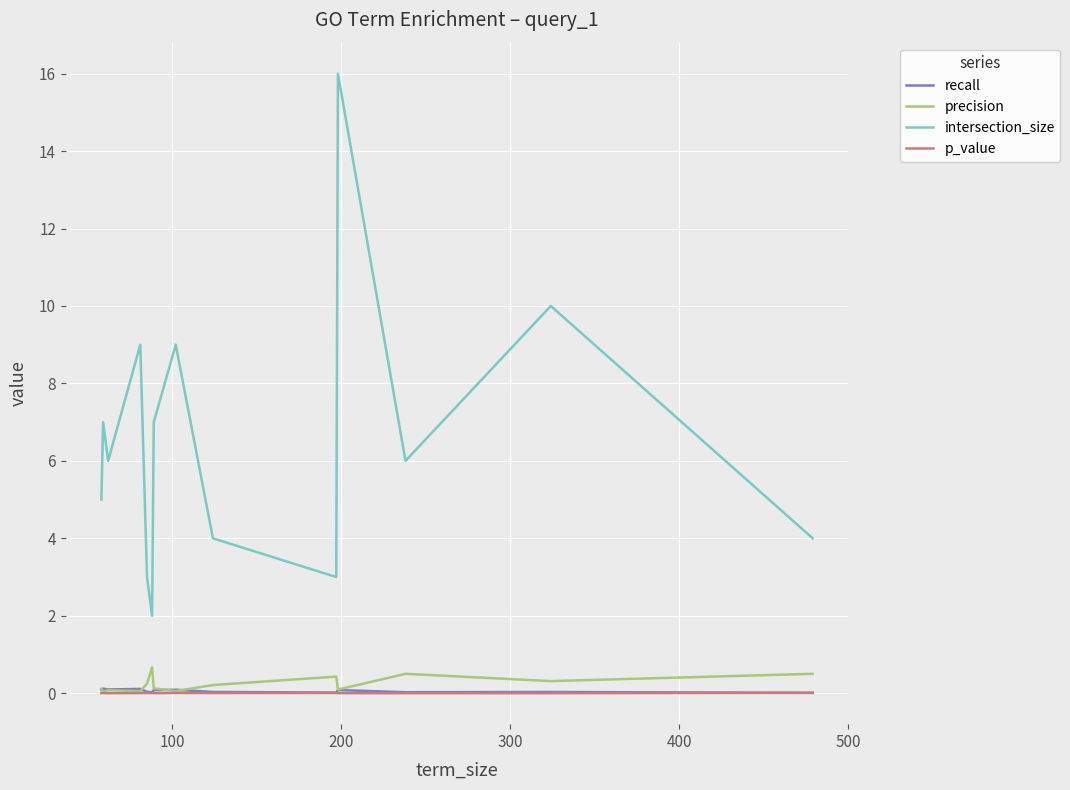

True or false: intersection_size and p_value intersect in this chart.

False